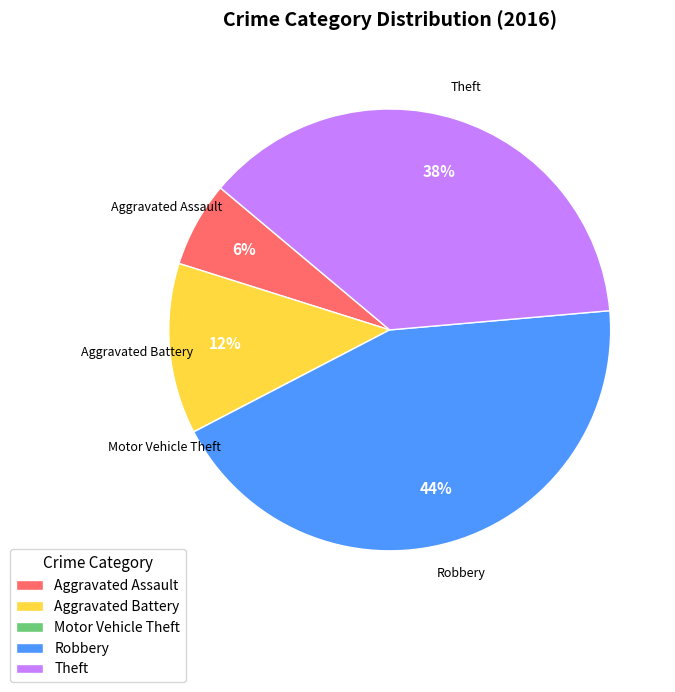

The Robbery slice represents 44% of the pie. True or false?

True